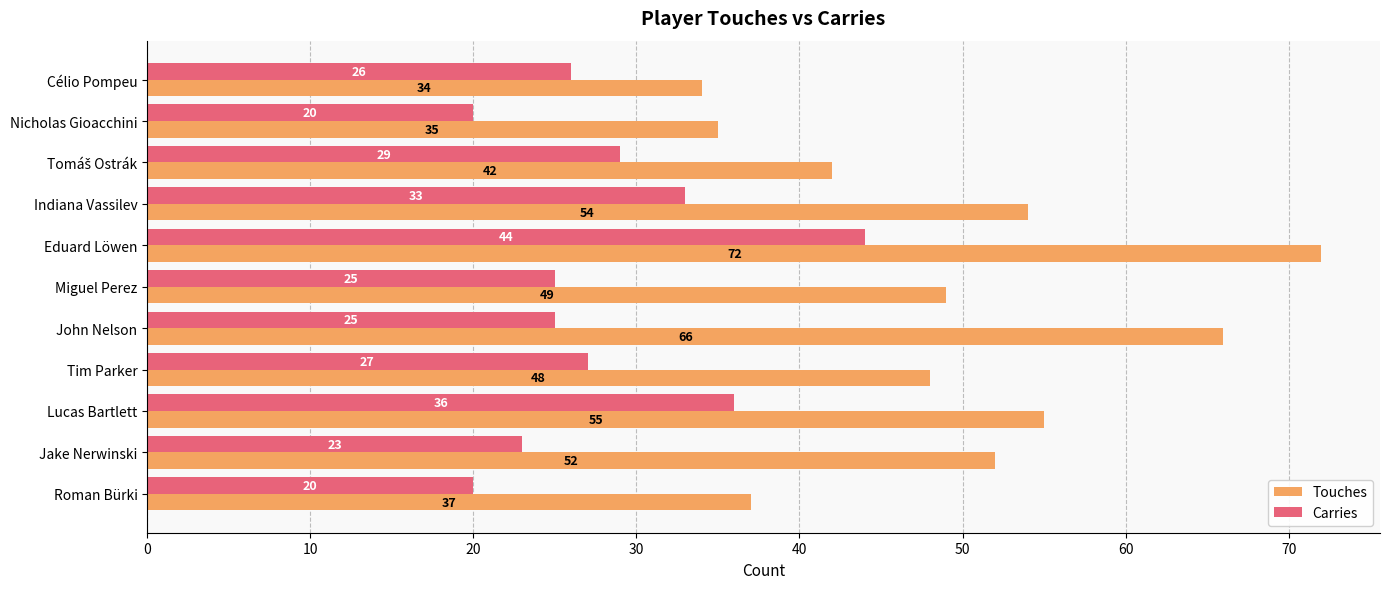

What is the difference between the second highest and second lowest values in the Carries series?

16